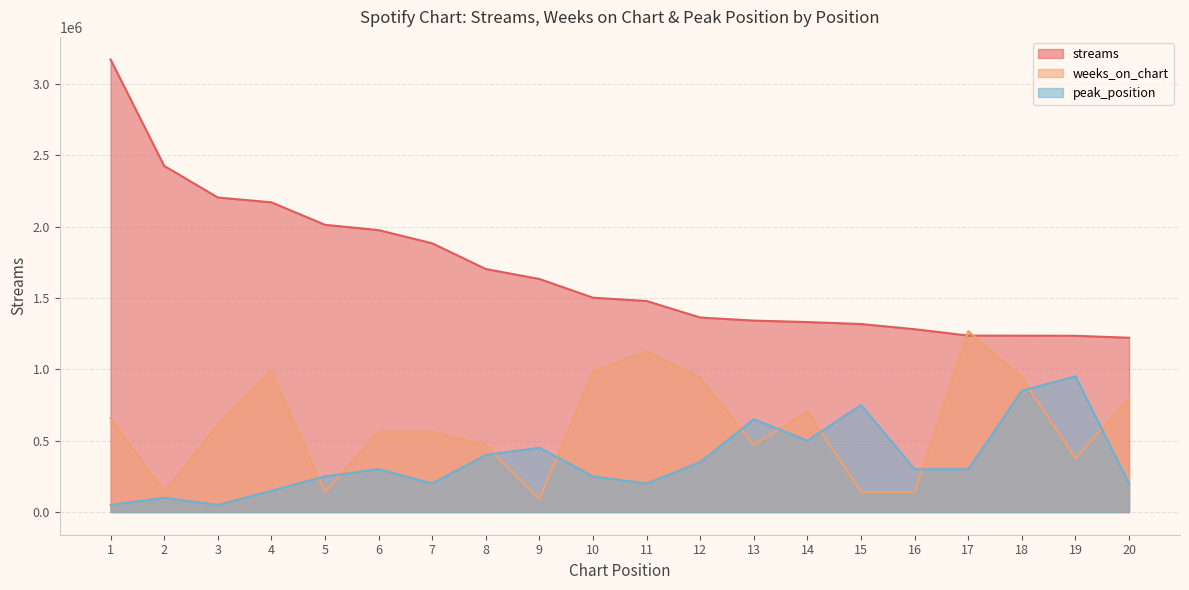

What is the greatest value displayed?

3169872.0